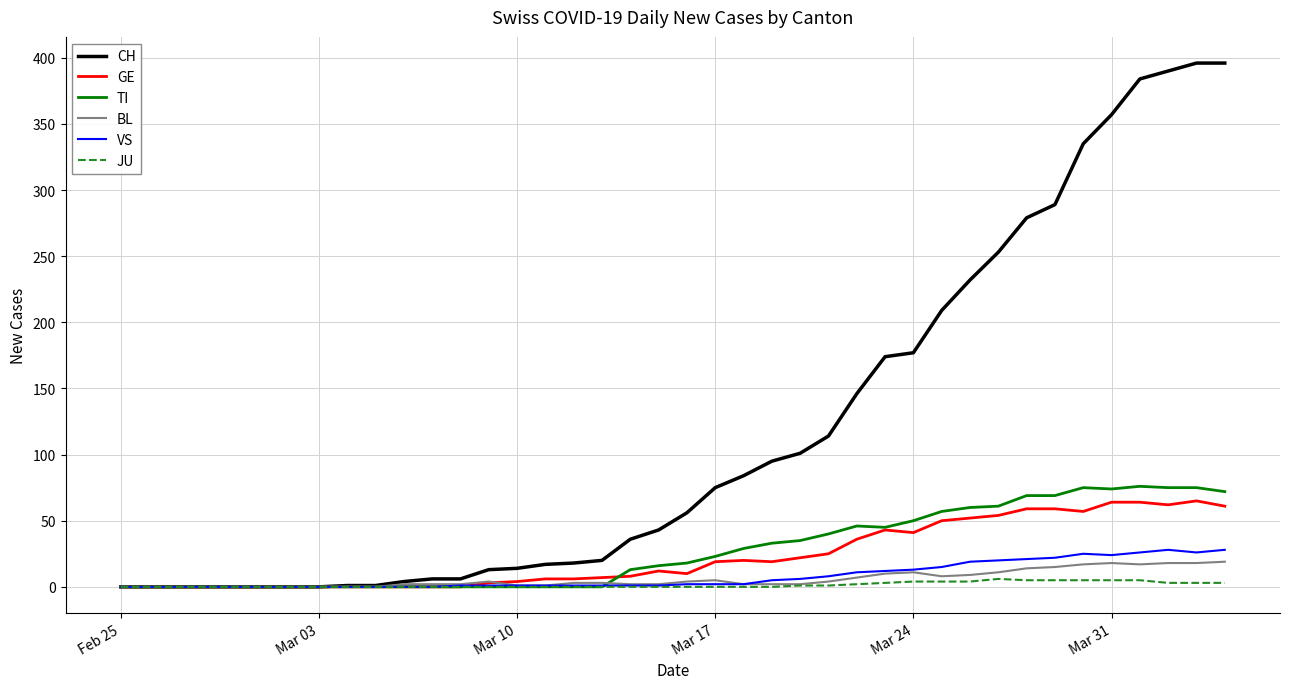

What is the maximum value for VS?

28